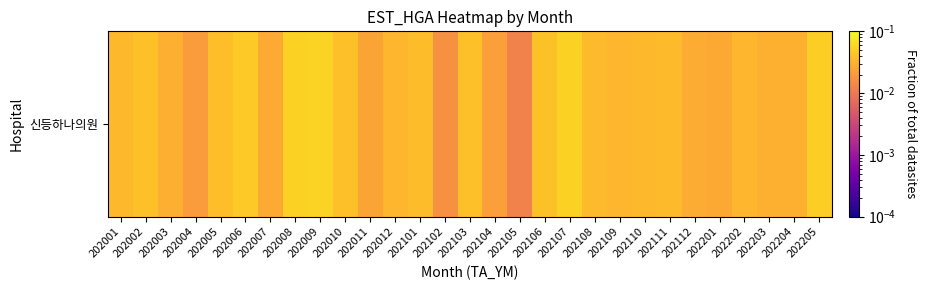

Between 202103 and 202204, which is larger?

202103